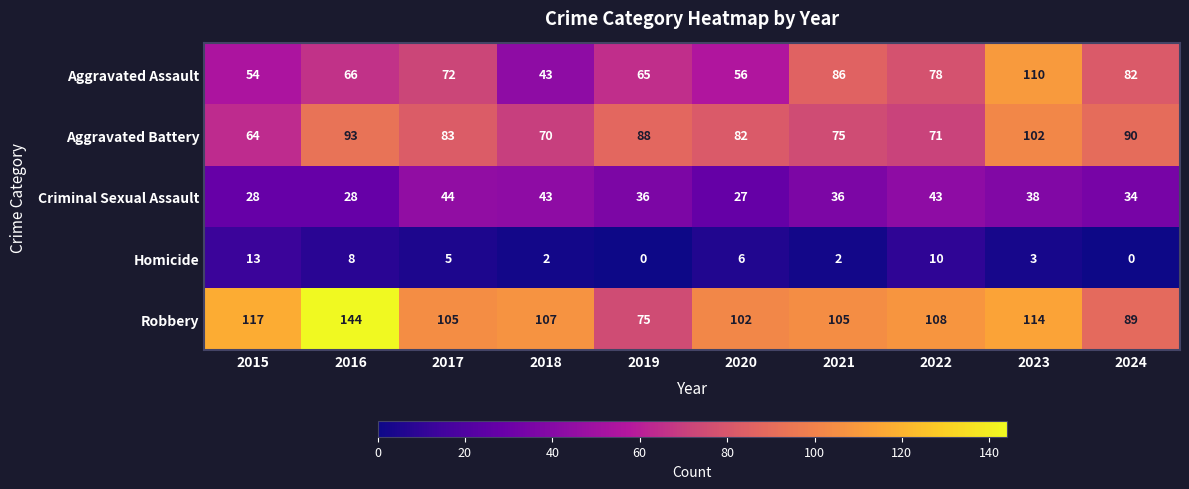

Where is Aggravated Battery nearest to the value 83?

2017